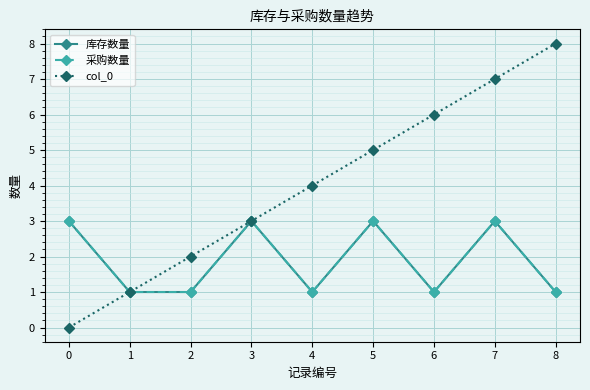

True or false: 库存数量 and col_0 cross at least once.

False